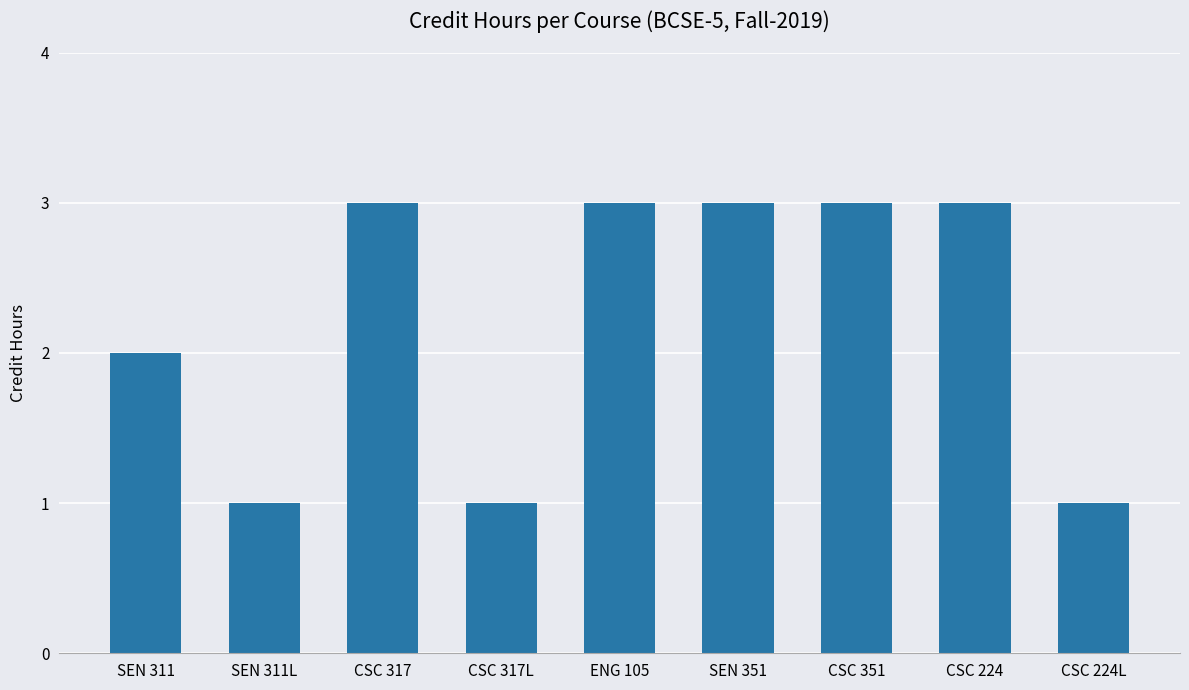

What is the ratio of the value at CSC 317 to the value at SEN 311?

1.5